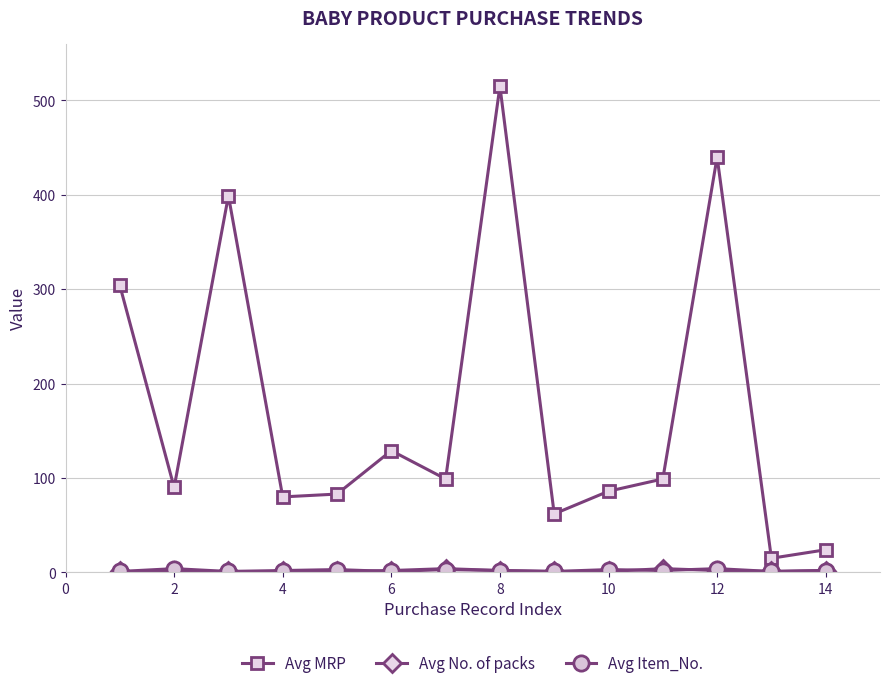

Which series has the widest spread of values?

Avg MRP